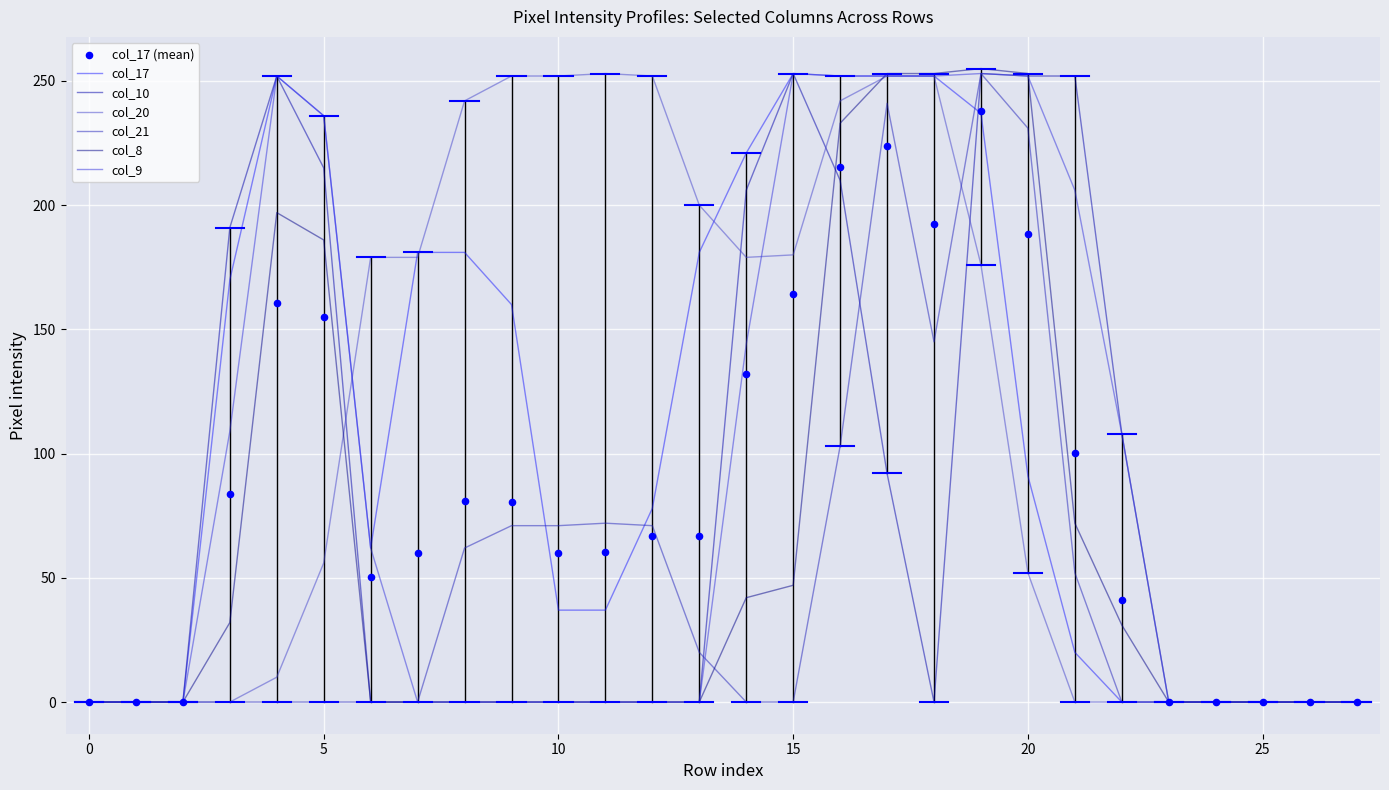

At how many categories does at least one series exceed 129?

19